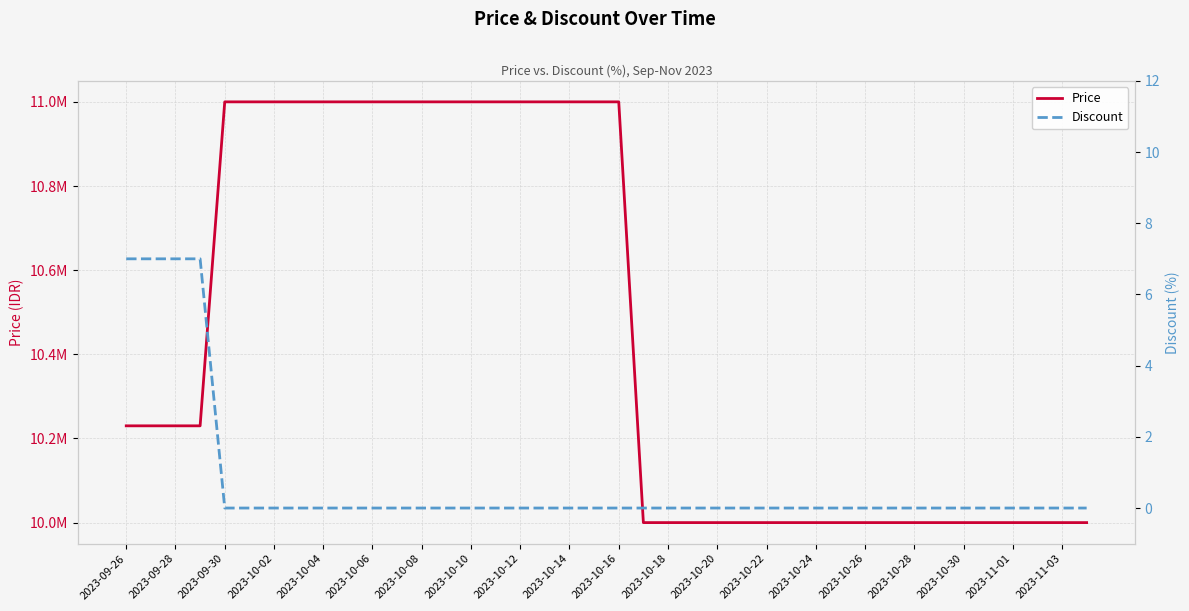

Is the value of Price at 2023-10-06 greater than the value of Discount at 21?

Yes